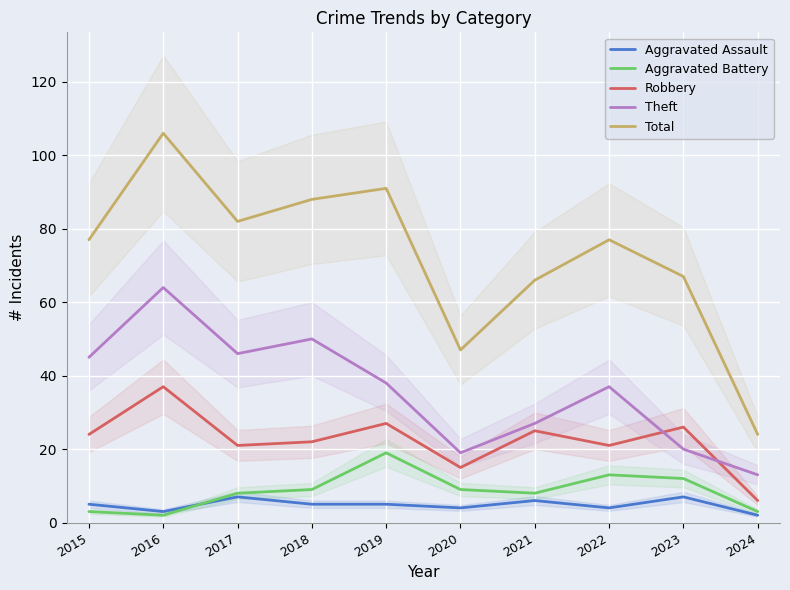

Reading right to left, transcribe all the data shown in this chart.

Aggravated Assault: 2	7	4	6	4	5	5	7	3	5
Aggravated Battery: 3	12	13	8	9	19	9	8	2	3
Robbery: 6	26	21	25	15	27	22	21	37	24
Theft: 13	20	37	27	19	38	50	46	64	45
Total: 24	67	77	66	47	91	88	82	106	77